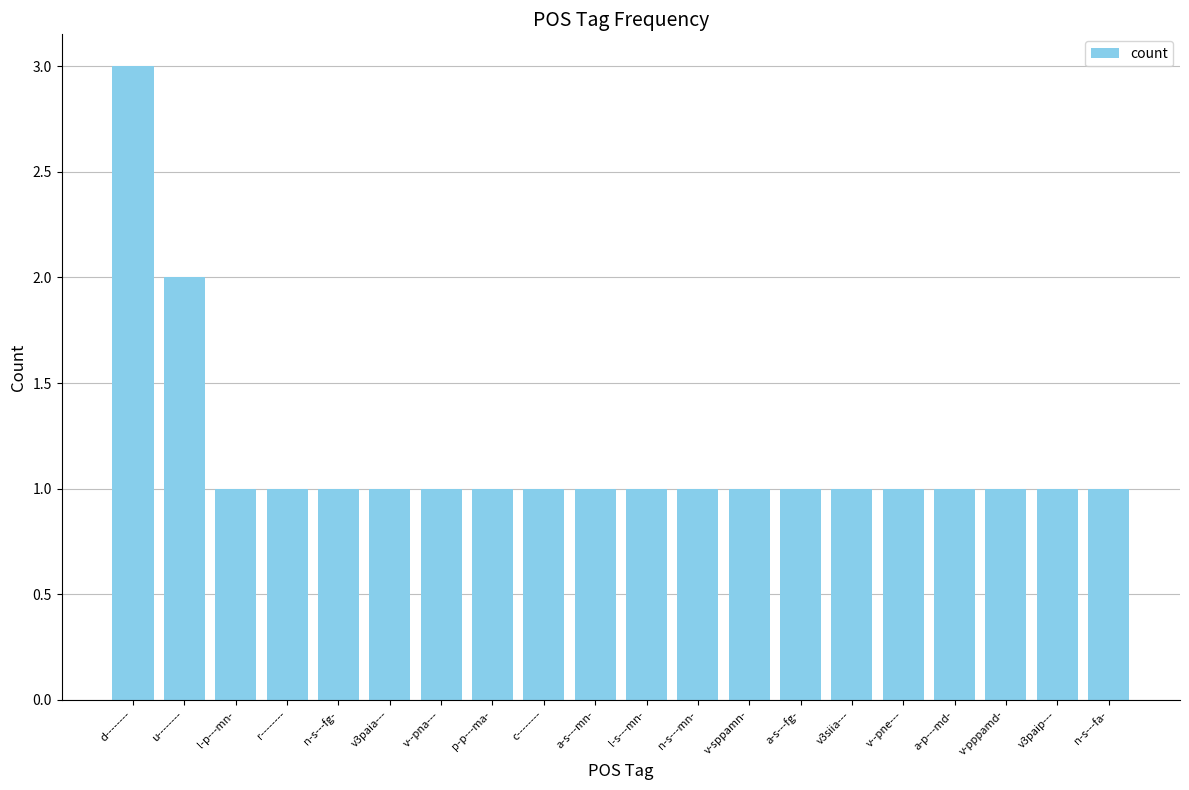

Reading right to left, list all the values displayed in this chart.

1	1	1	1	1	1	1	1	1	1	1	1	1	1	1	1	1	1	2	3